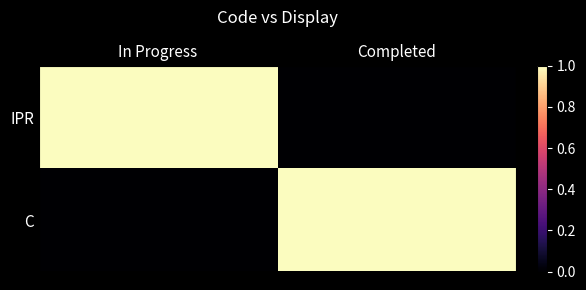

How many series are shown in this chart?

2